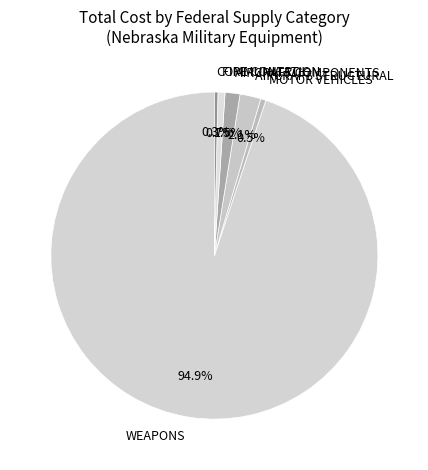

To the nearest percent, what is the difference between the largest and smallest slice percentages?

95%